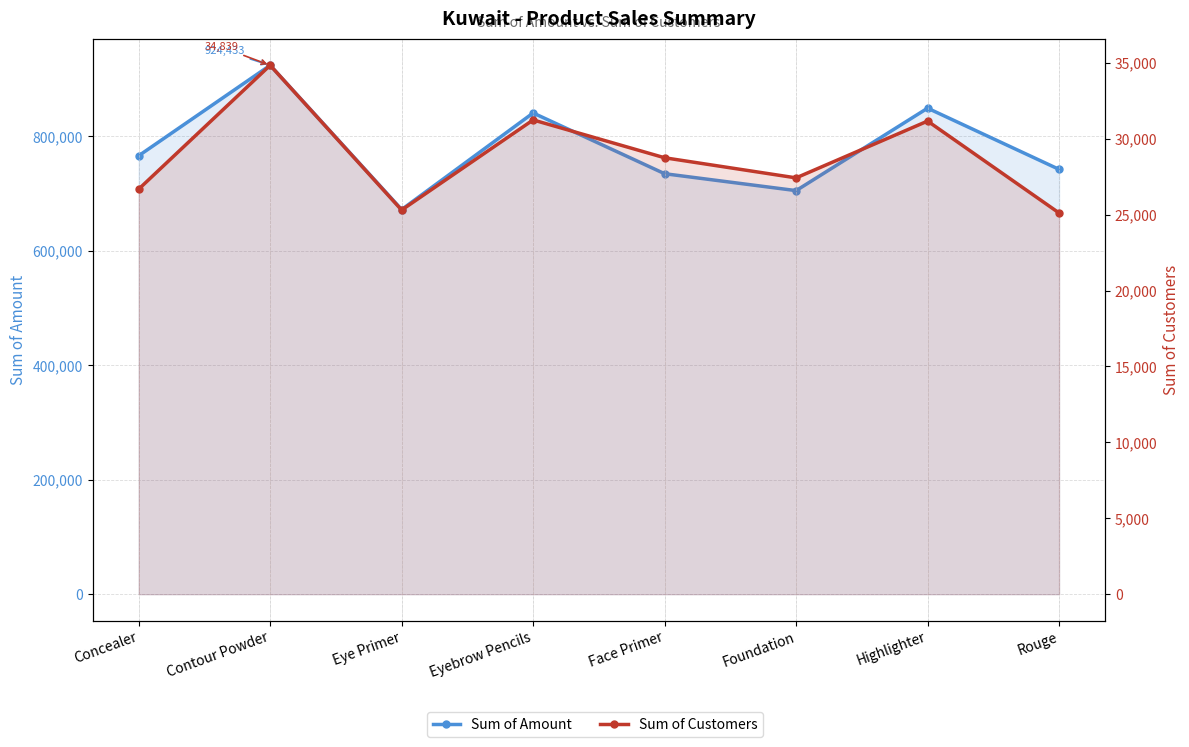

What is the difference between the Sum of Amount values at Foundation and Contour Powder?

219058